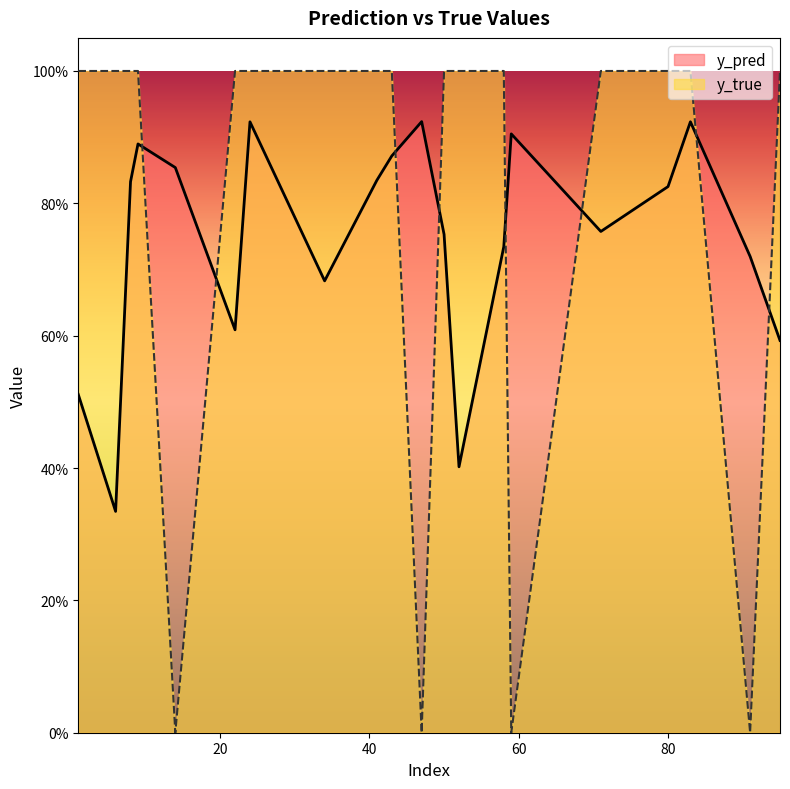

The y_pred series shows 0.4 at 58. True or false?

False